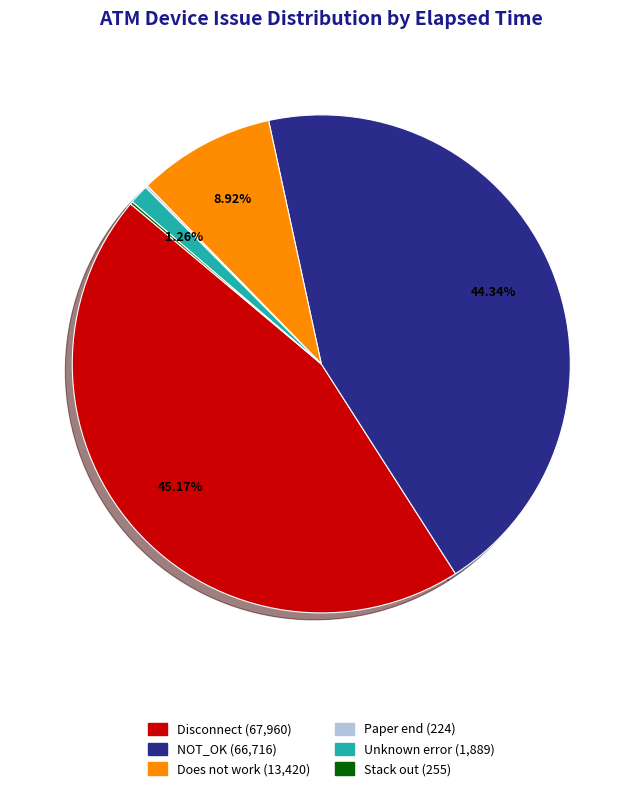

Combined, do Does not work and NOT_OK account for over 50%?

Yes